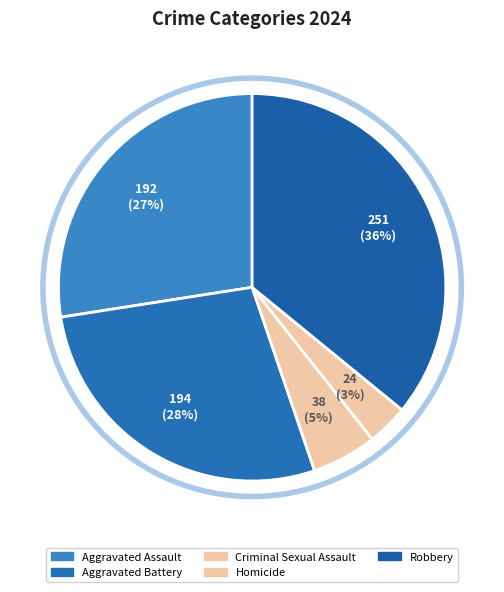

Does Robbery represent more than half of the total?

No